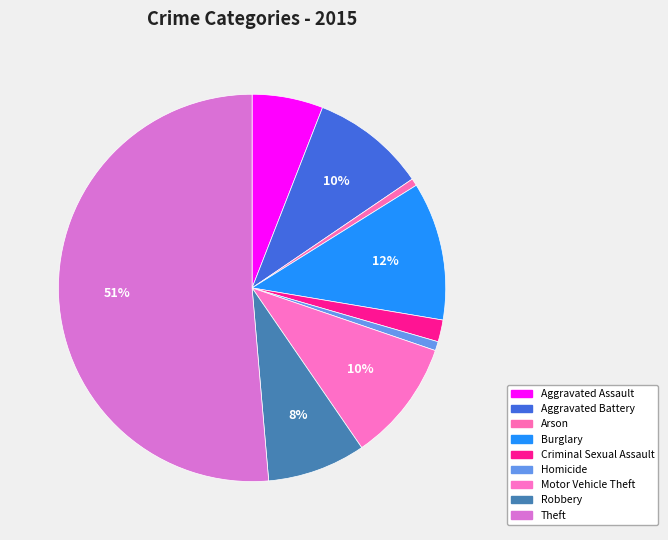

Is it true that Homicide is 11% of the pie?

False